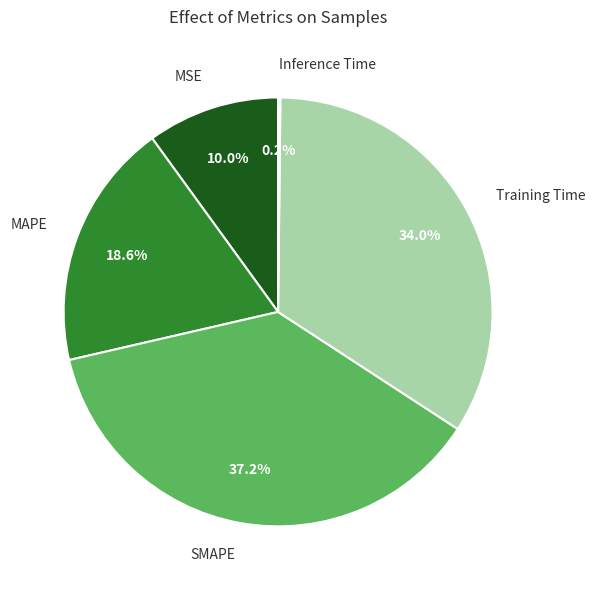

What percentage is the Training Time slice, to the nearest percent?

34%